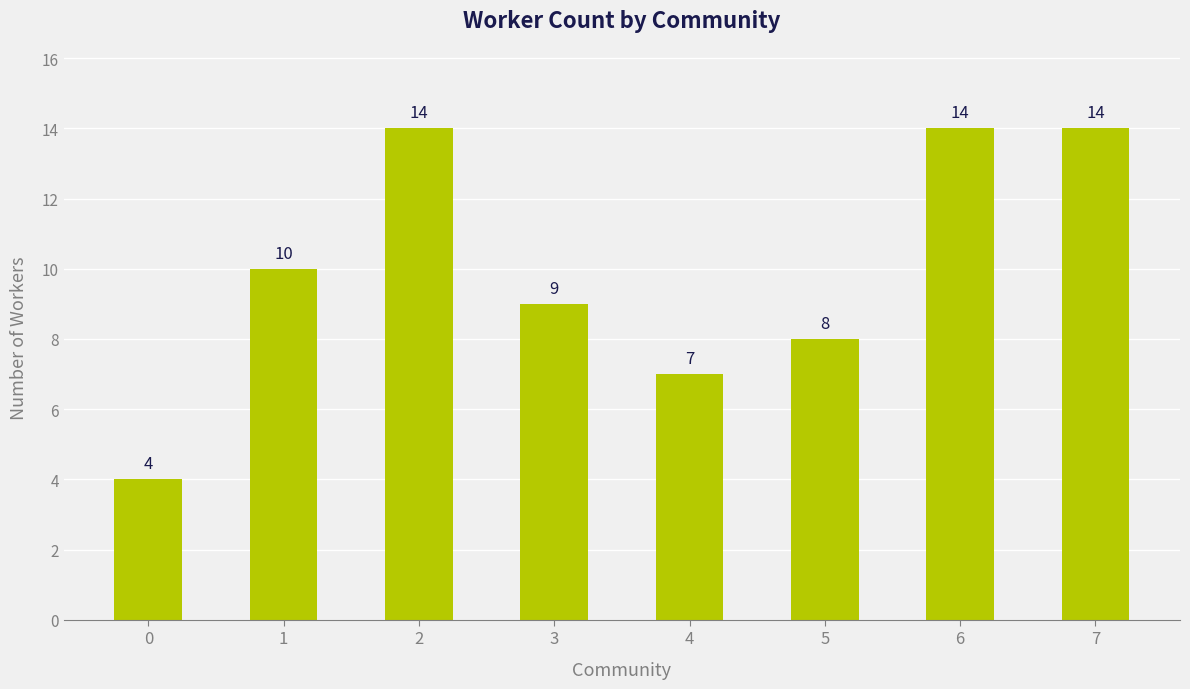

What is the smallest value displayed?

4